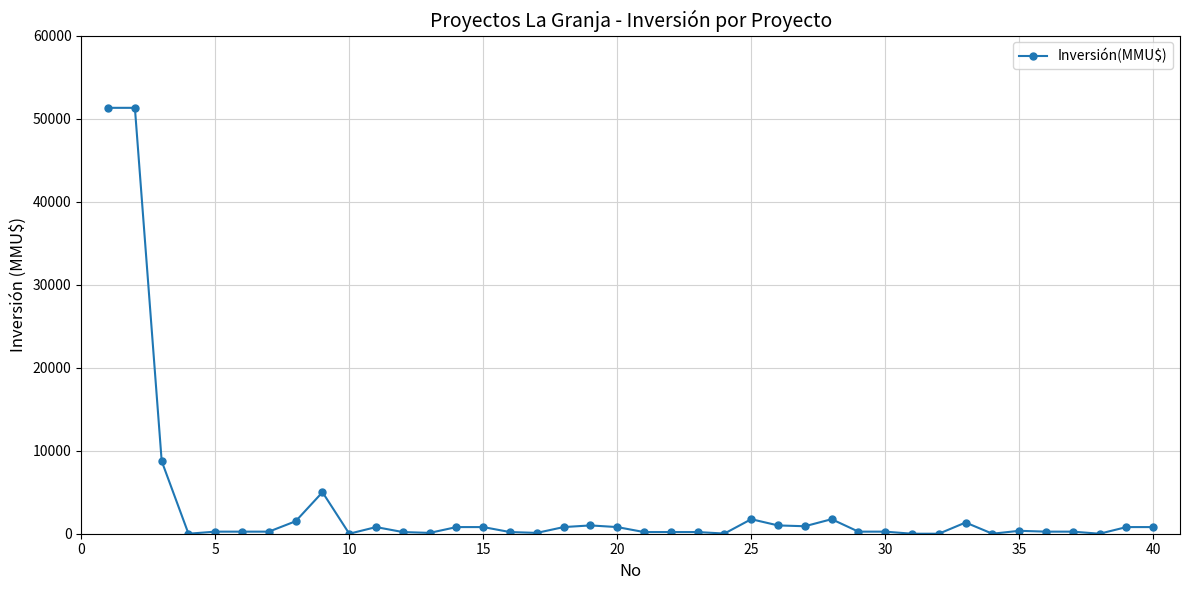

What is the average value?

3363